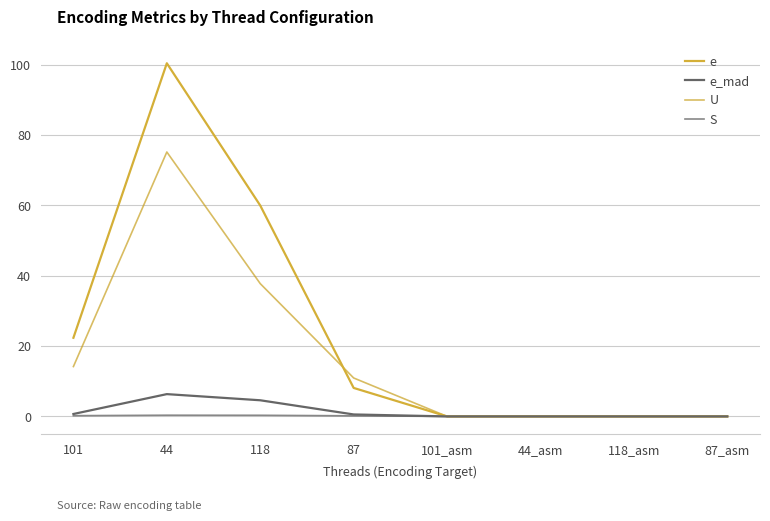

Which category has the lowest value in the U series?

101_asm